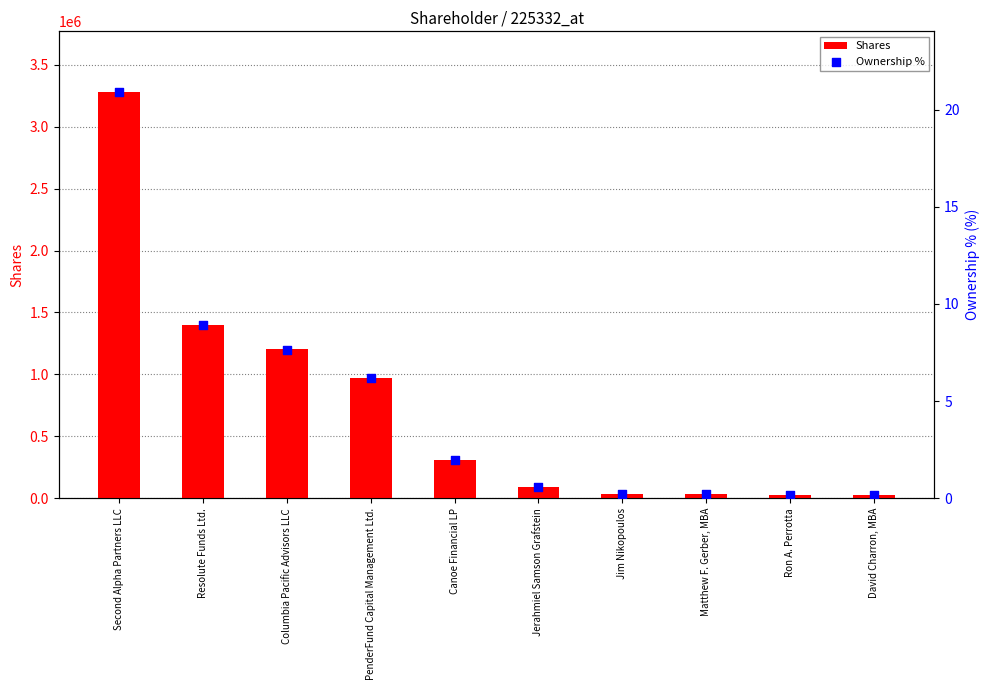

Is the value of Ownership % at David Charron, MBA greater than the value of Shares at Second Alpha Partners LLC?

No